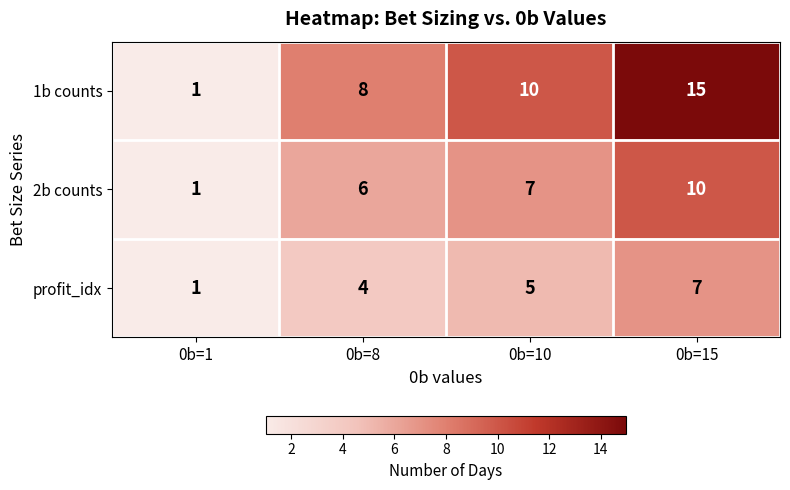

What is the maximum value shown in the chart?

15